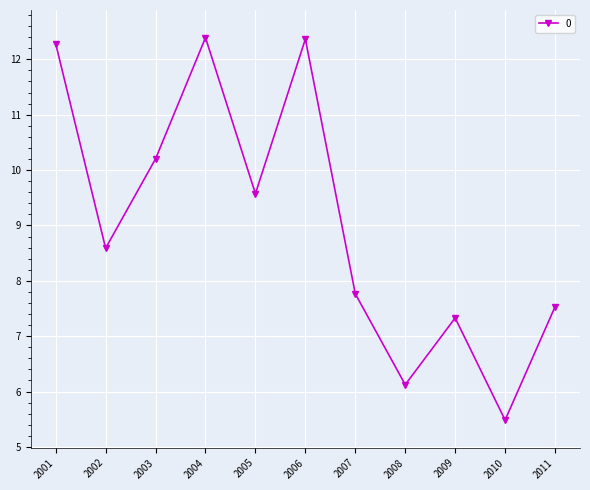

At which label is the value closest to 8?

2007